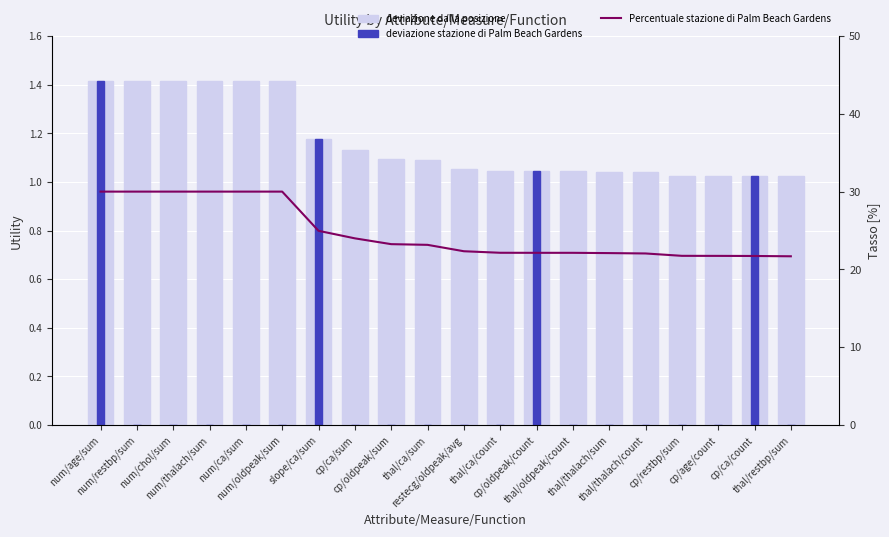

At which label does Percentuale stazione di Palm Beach Gardens reach its peak?

num/age/sum